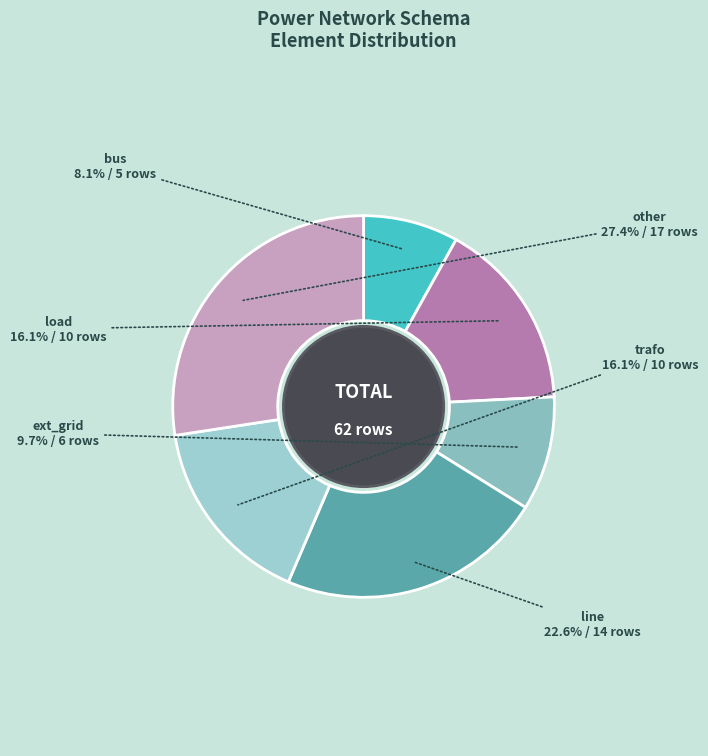

How many slices are in this pie chart?

6